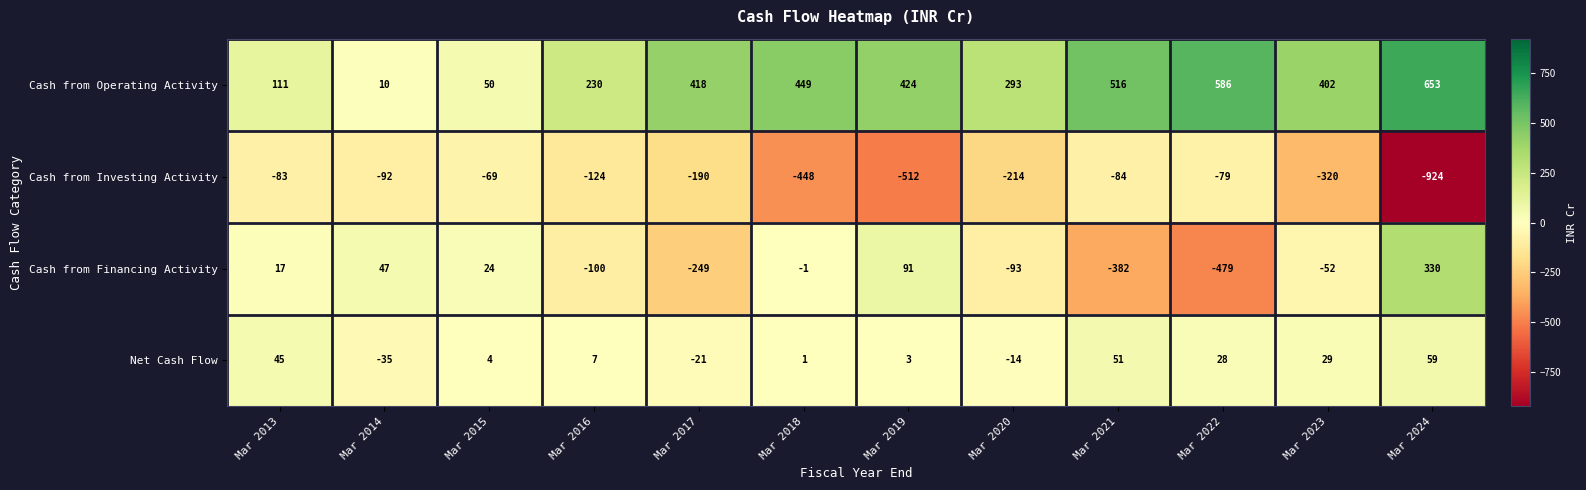

Is it true that Cash from Investing Activity equals -203 at Mar 2018?

False